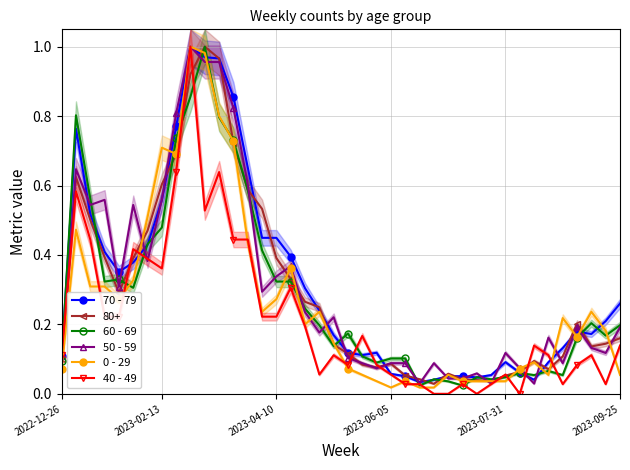

How many lines are shown in the chart?

5